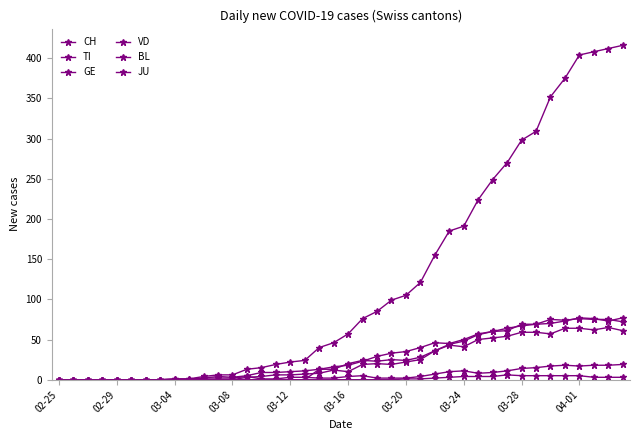

How many distinct data groups are displayed?

6